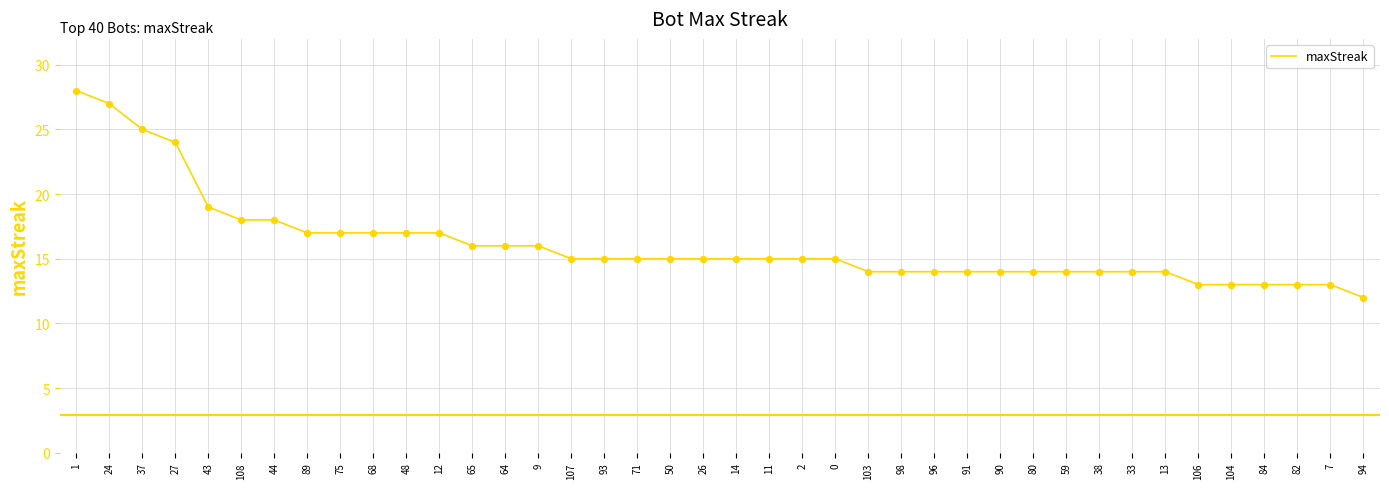

Approximately how many times larger is the value at 7 compared to 108?

0.7